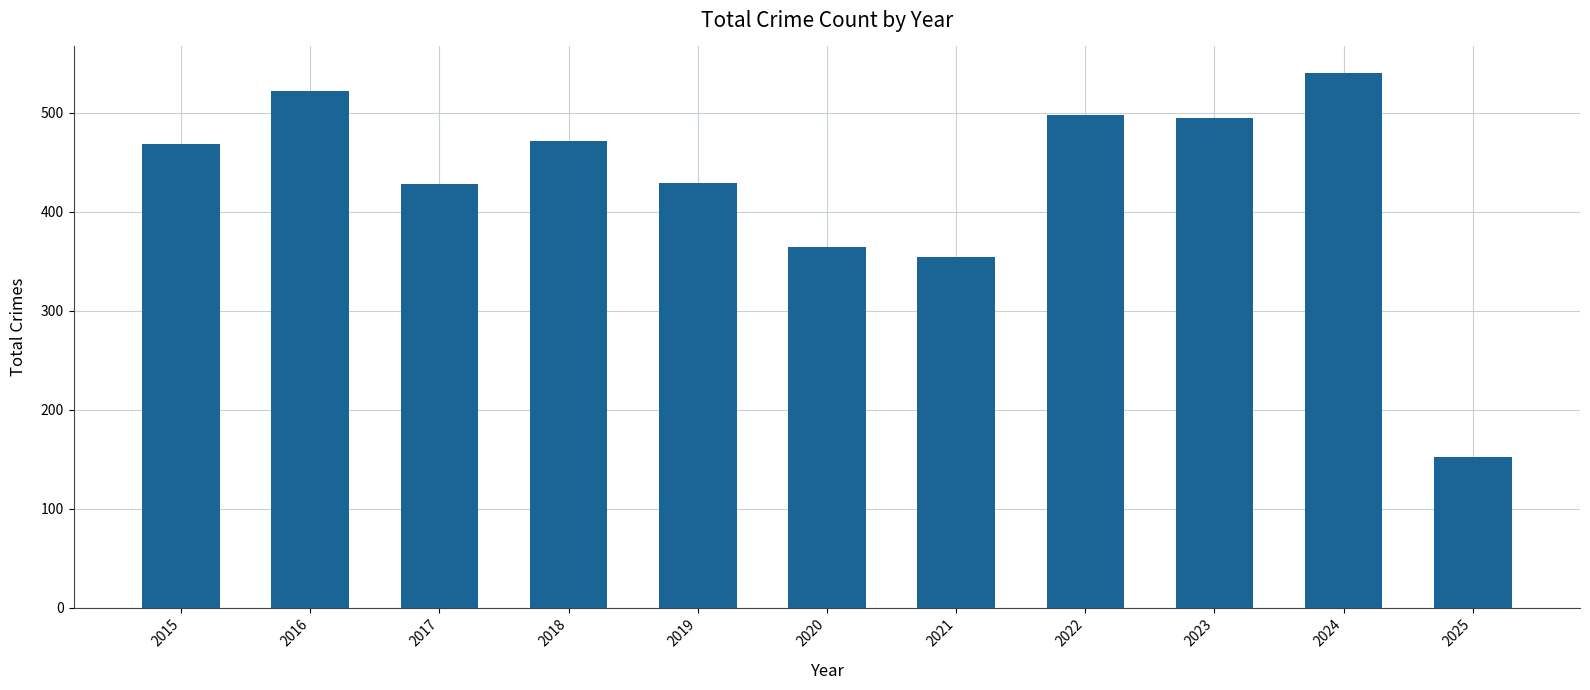

Read the value at 2021, to the nearest 5.

355